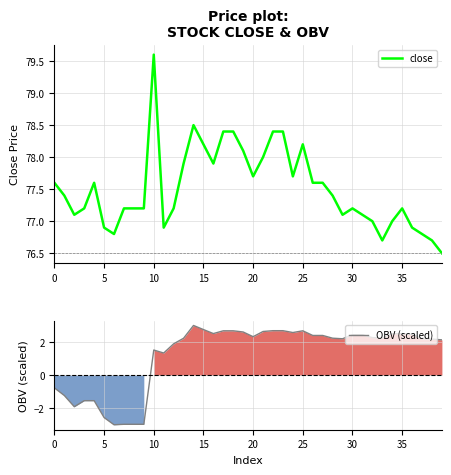

True or false: OBV (scaled) and close intersect in this chart.

False